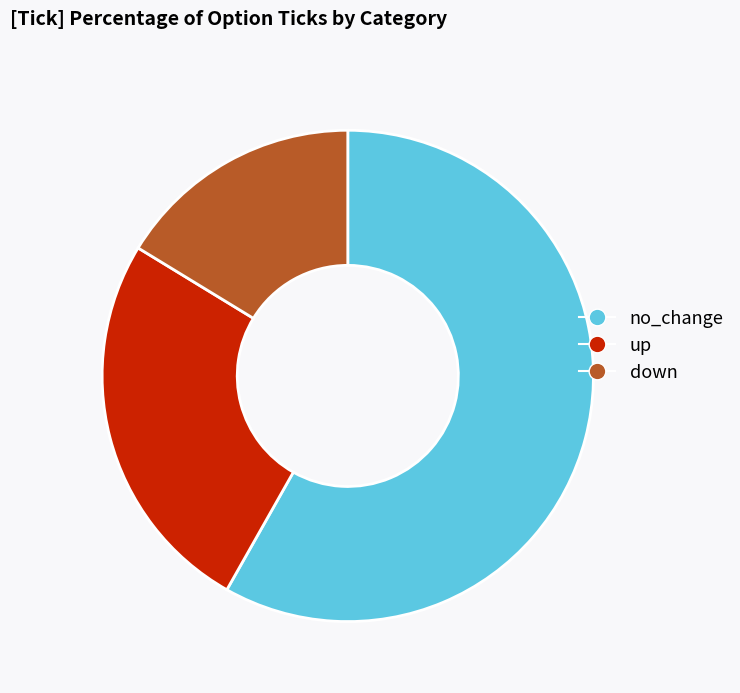

Approximately how many times larger is the value at up compared to down?

1.6